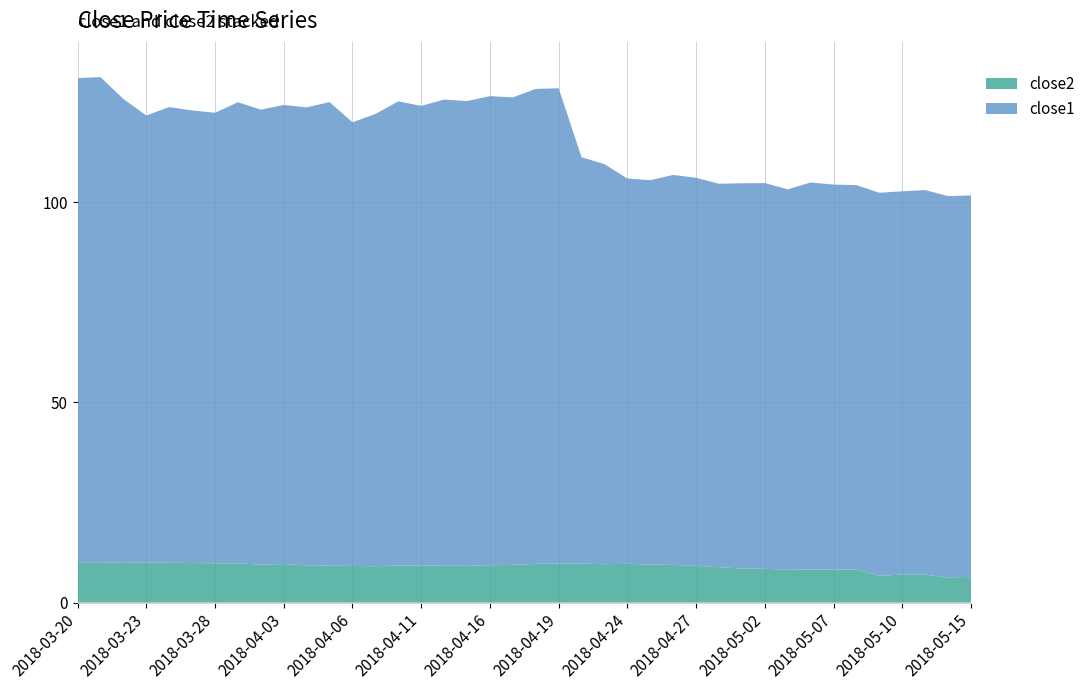

Reading left to right, what are all the values shown in this chart?

close2: 2018-03-20=10.1	2018-03-21=10.1	2018-03-22=9.9	2018-03-23=10.0	2018-03-26=9.9	2018-03-27=9.9	2018-03-28=9.8	2018-03-29=9.8	2018-04-02=9.5	2018-04-03=9.6	2018-04-04=9.3	2018-04-05=9.2	2018-04-06=9.2	2018-04-09=9.1	2018-04-10=9.3	2018-04-11=9.3	2018-04-12=9.2	2018-04-13=9.2	2018-04-16=9.3	2018-04-17=9.4	2018-04-18=9.7	2018-04-19=9.7	2018-04-20=9.7	2018-04-23=9.6	2018-04-24=9.7	2018-04-25=9.5	2018-04-26=9.4	2018-04-27=9.2	2018-04-30=8.8	2018-05-01=8.5	2018-05-02=8.4	2018-05-03=8.2	2018-05-04=8.3	2018-05-07=8.2	2018-05-08=8.2	2018-05-09=6.7	2018-05-10=7.0	2018-05-11=7.0	2018-05-14=6.3	2018-05-15=6.4
close1: 2018-03-20=120.9	2018-03-21=121.1	2018-03-22=115.8	2018-03-23=111.6	2018-03-26=113.8	2018-03-27=113.0	2018-03-28=112.5	2018-03-29=115.1	2018-04-02=113.6	2018-04-03=114.6	2018-04-04=114.3	2018-04-05=115.7	2018-04-06=110.8	2018-04-09=112.9	2018-04-10=115.9	2018-04-11=114.7	2018-04-12=116.4	2018-04-13=116.0	2018-04-16=117.1	2018-04-17=116.7	2018-04-18=118.6	2018-04-19=118.7	2018-04-20=101.5	2018-04-23=99.9	2018-04-24=96.2	2018-04-25=96.0	2018-04-26=97.4	2018-04-27=96.9	2018-04-30=95.7	2018-05-01=96.2	2018-05-02=96.3	2018-05-03=95.0	2018-05-04=96.6	2018-05-07=96.1	2018-05-08=96.0	2018-05-09=95.7	2018-05-10=95.7	2018-05-11=96.0	2018-05-14=95.2	2018-05-15=95.2